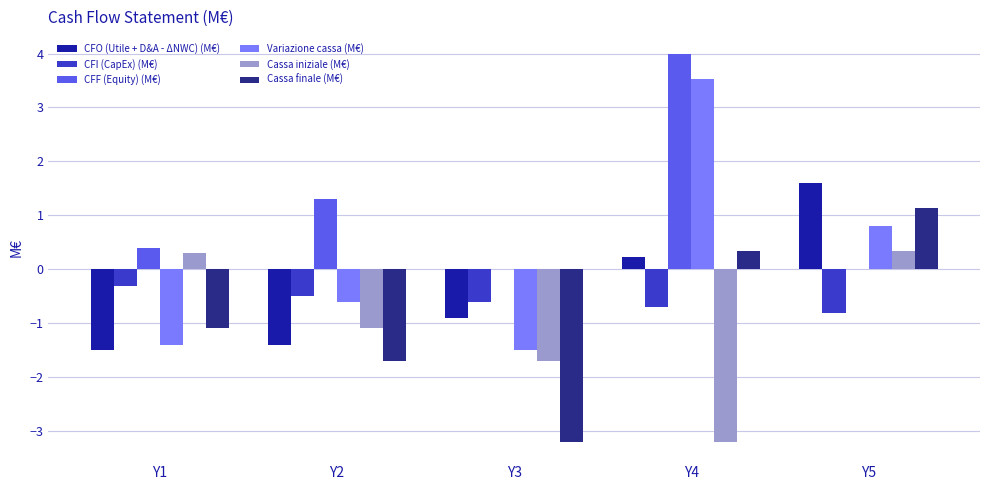

Where does the CFO (Utile + D&A - ΔNWC) (M€) series first go above 0?

Y4